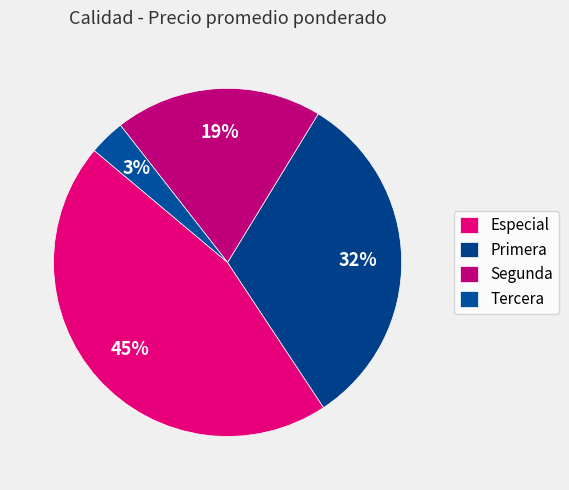

Count the number of slices in the pie.

4